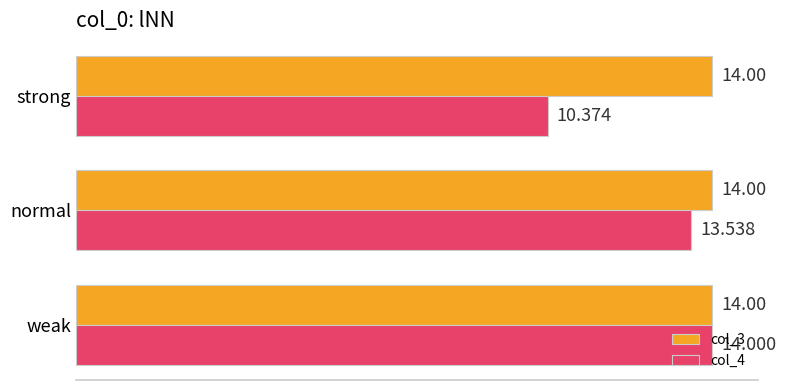

At which label is col_4 closest to 12?

normal